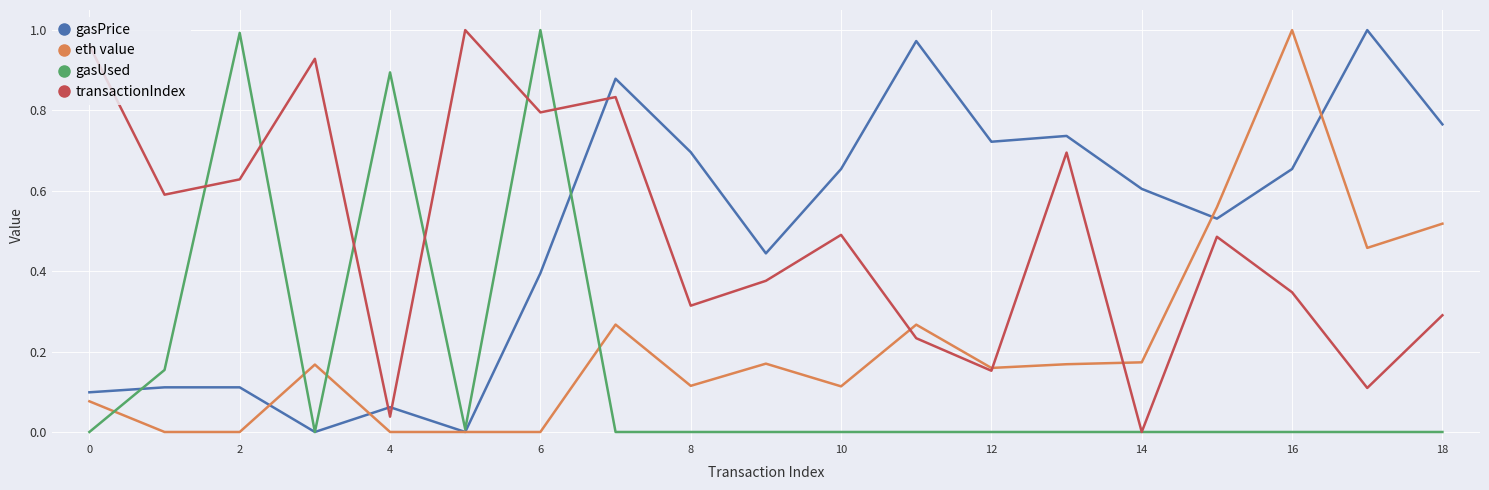

True or false: transactionIndex and gasPrice cross at least once.

True